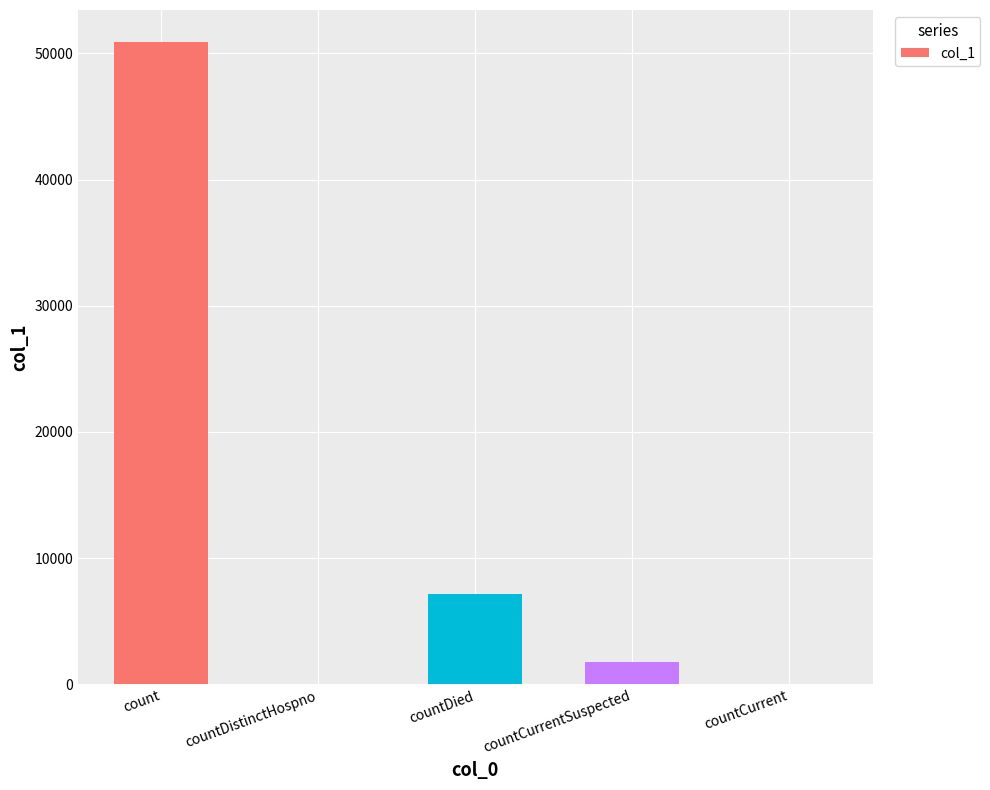

Which has a higher value, countDistinctHospno or count?

count